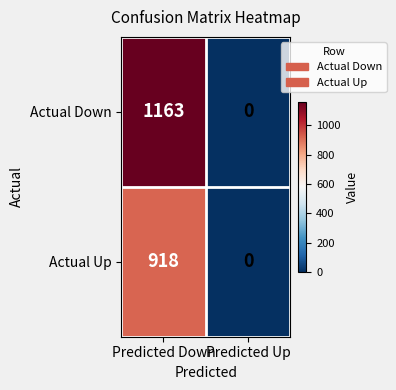

What is the average value of the Actual Down series?

582